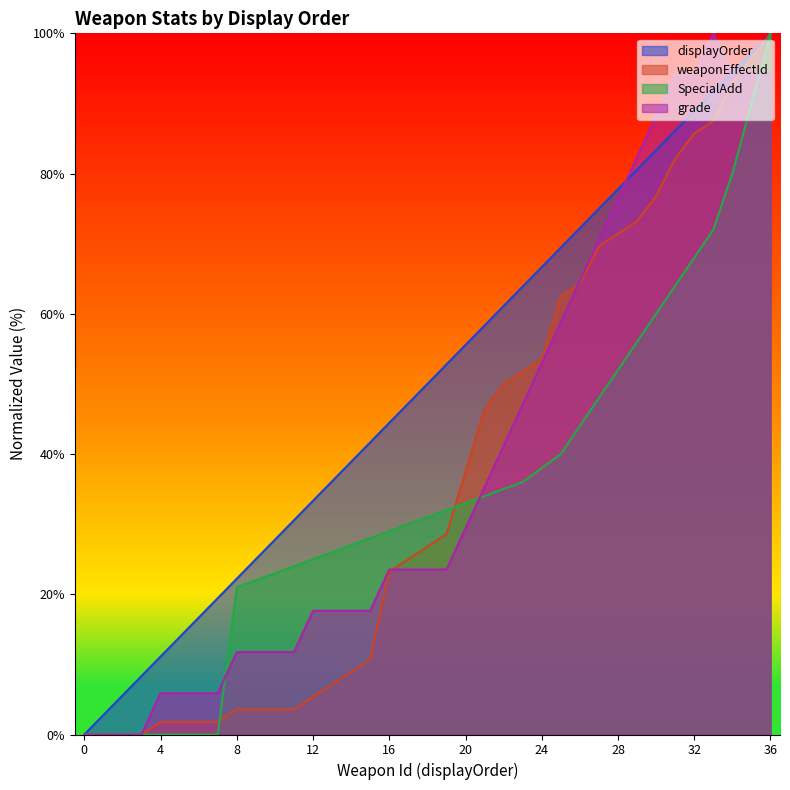

List the series in order of their peak value, highest first.

displayOrder, weaponEffectId, SpecialAdd, grade